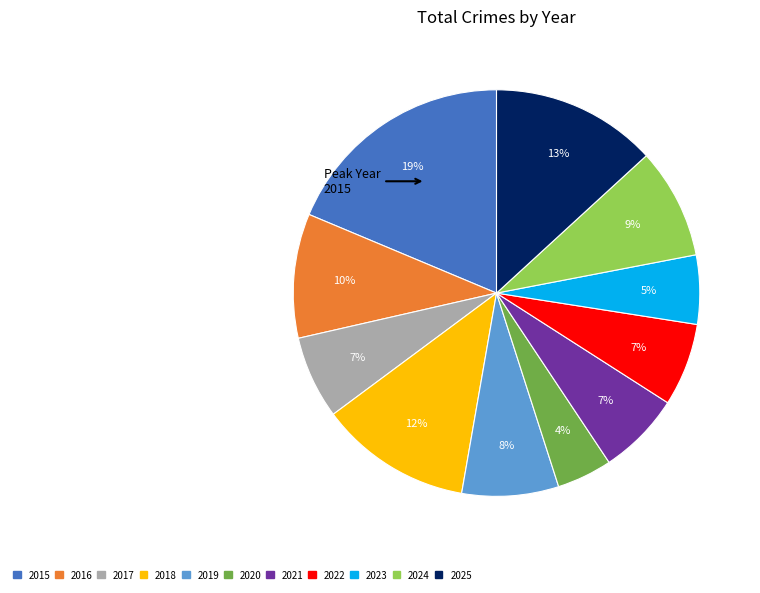

How many slices are in this pie chart?

11